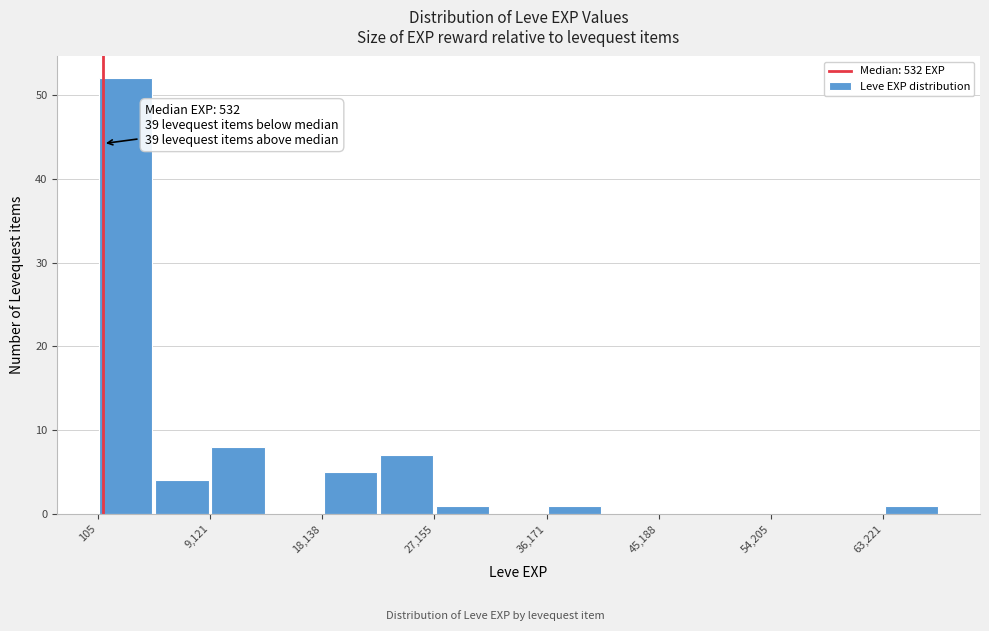

Over which range of the x-axis is the bar tallest?

0 to 5000